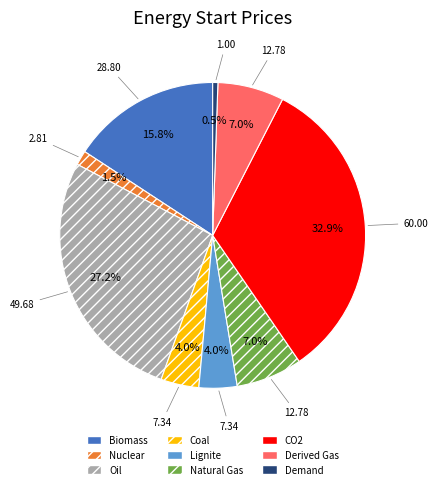

Which slice is the smallest?

Demand